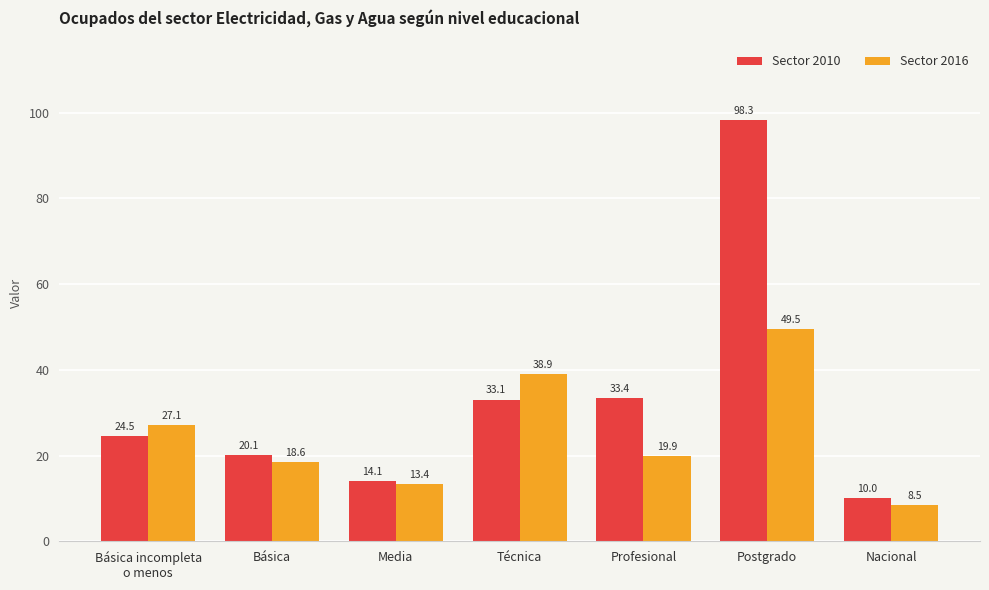

Rank the series by their maximum value, from lowest to highest.

Sector 2016, Sector 2010